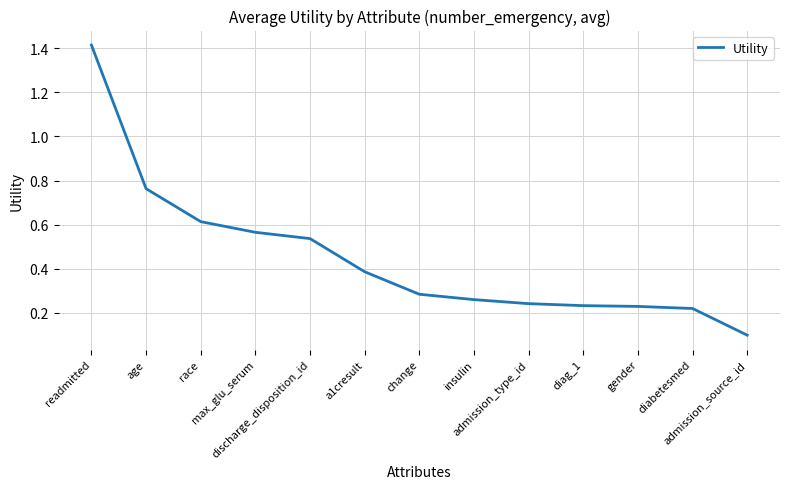

What is the difference between the second highest and minimum values?

0.7